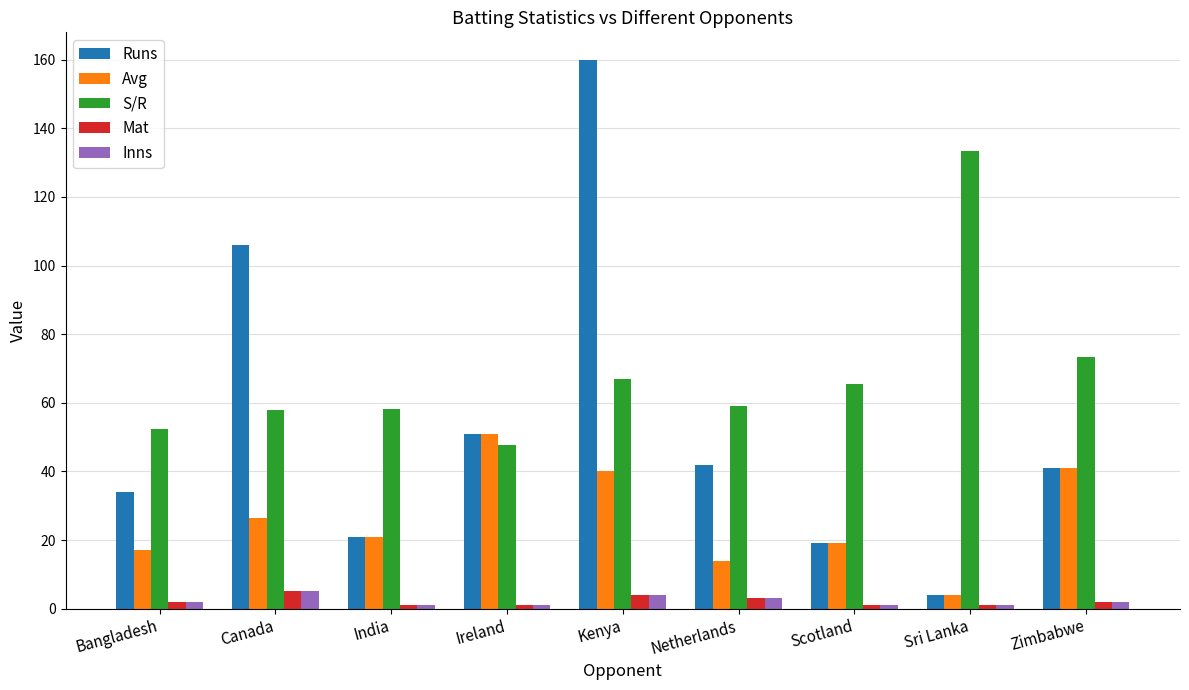

At which label is S/R closest to 90?

Zimbabwe